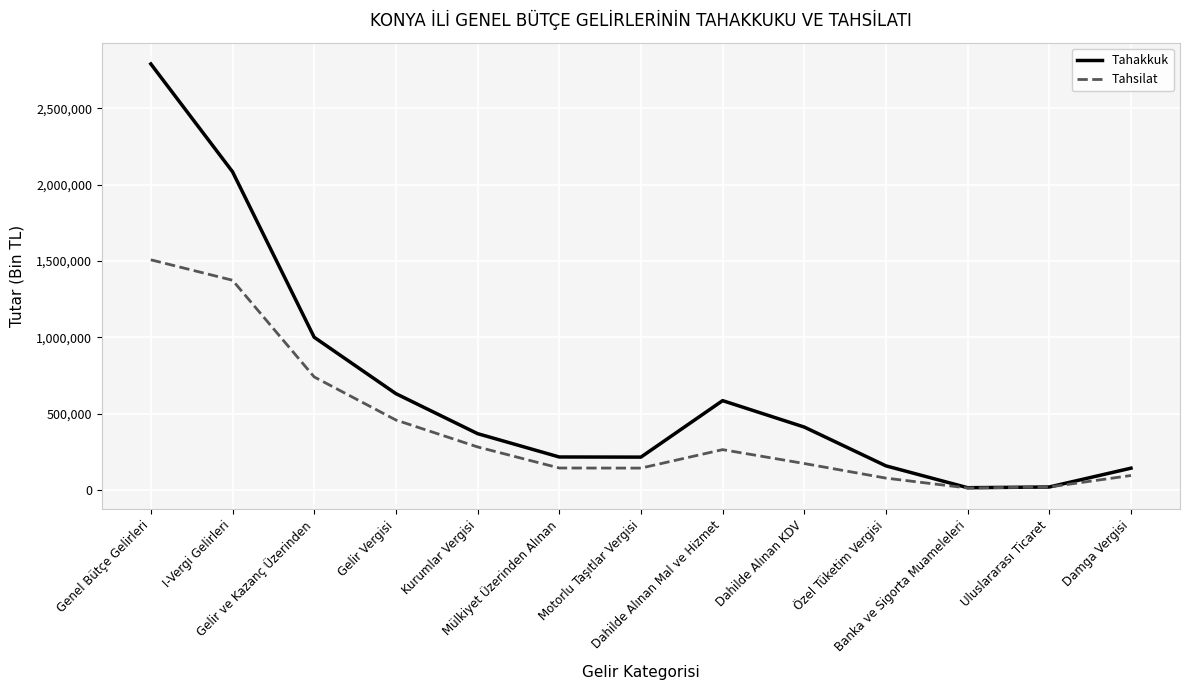

Which series has the largest total across all categories?

Tahakkuk